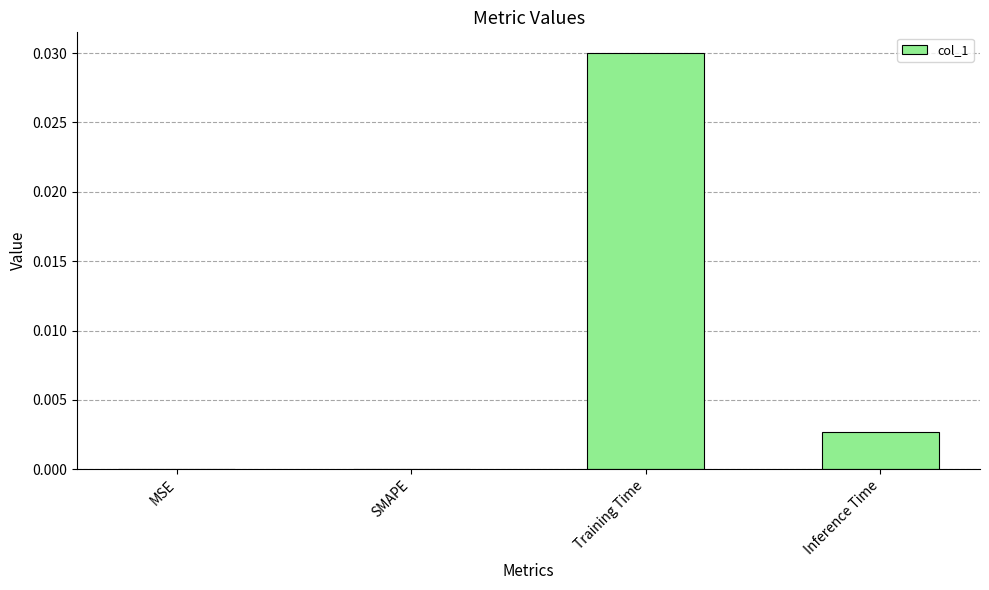

The value at SMAPE is 0.0. True or false?

True